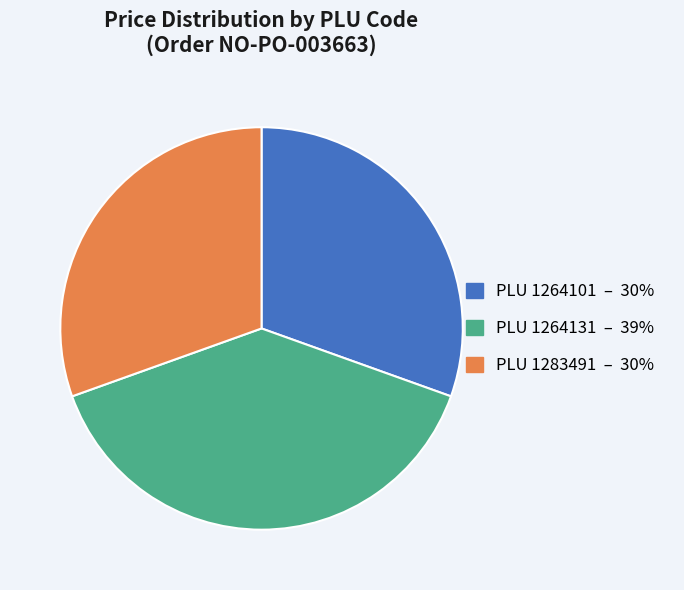

Is there a majority slice in this chart?

No